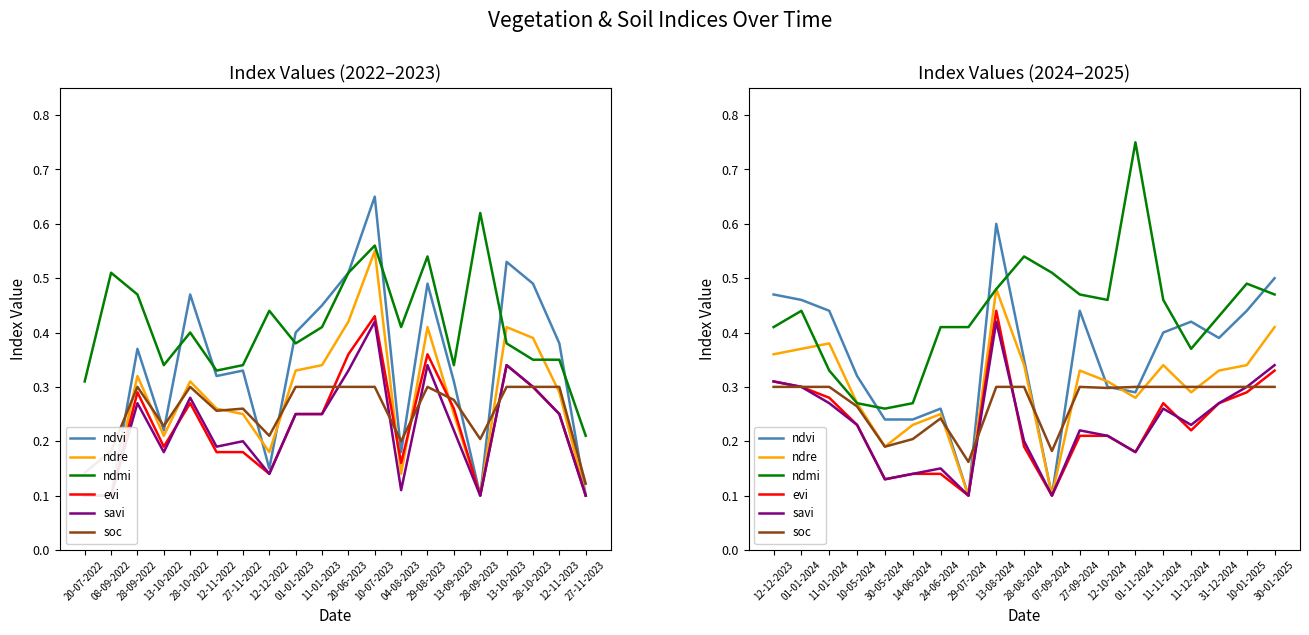

Is the value of ndre at 30-01-2025 greater than the value of ndvi at 10-05-2024?

Yes